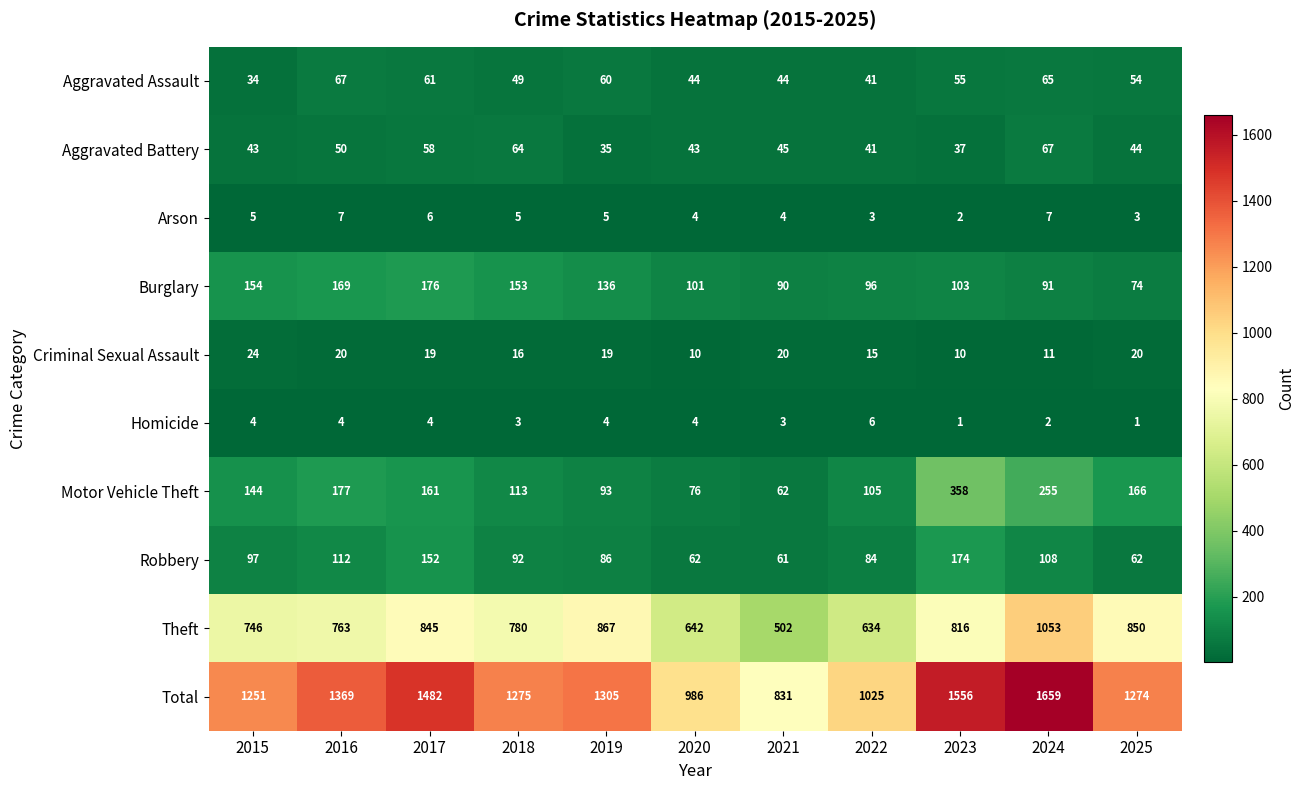

The Theft series shows 867 at 2019. True or false?

True